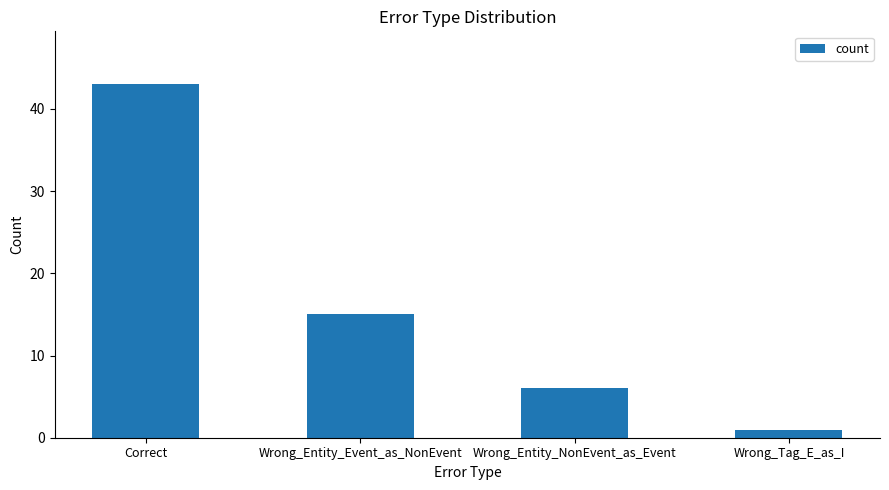

List the labels in order of value, largest first.

Correct, Wrong_Entity_Event_as_NonEvent, Wrong_Entity_NonEvent_as_Event, Wrong_Tag_E_as_I